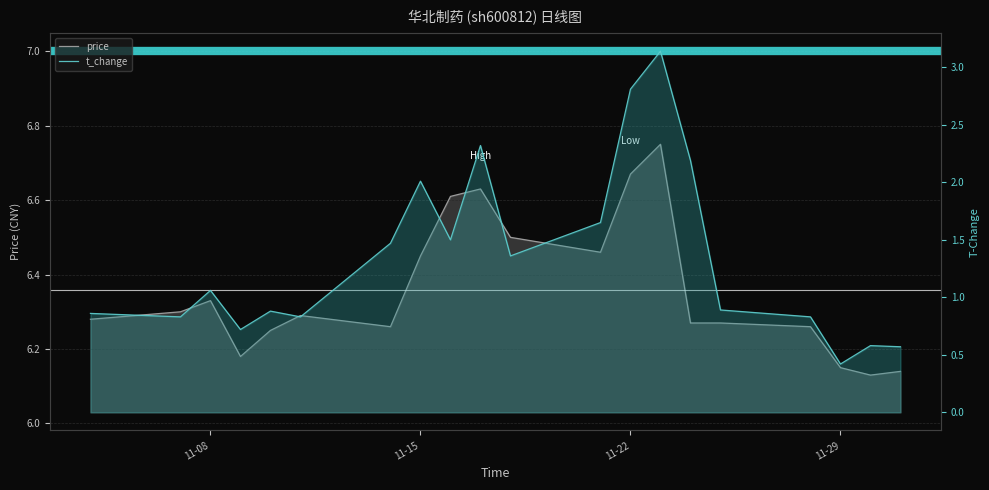

What is the sum of all t_change values?

26.9